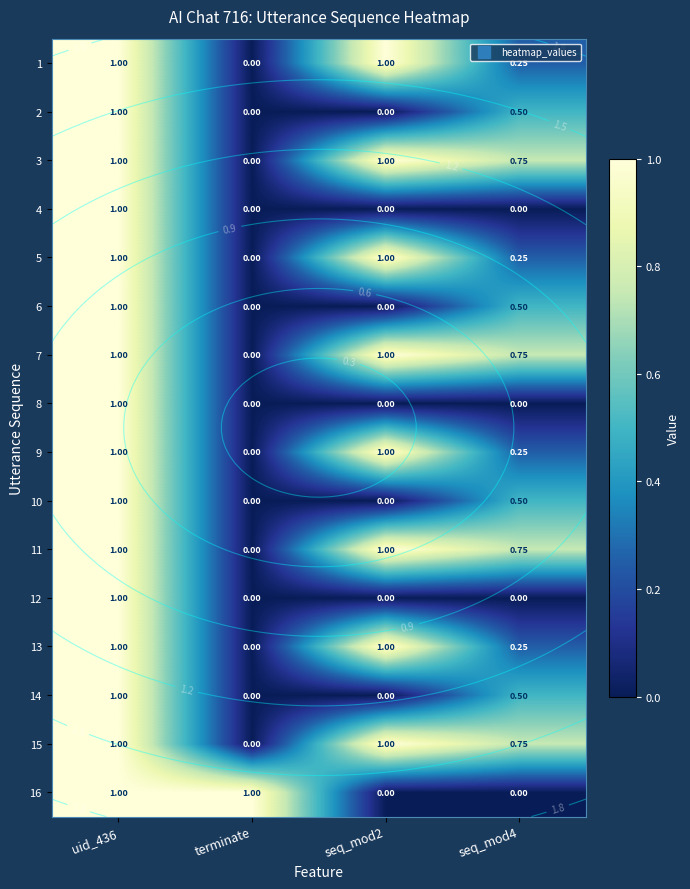

The 16 series shows 0.4 at terminate. True or false?

False